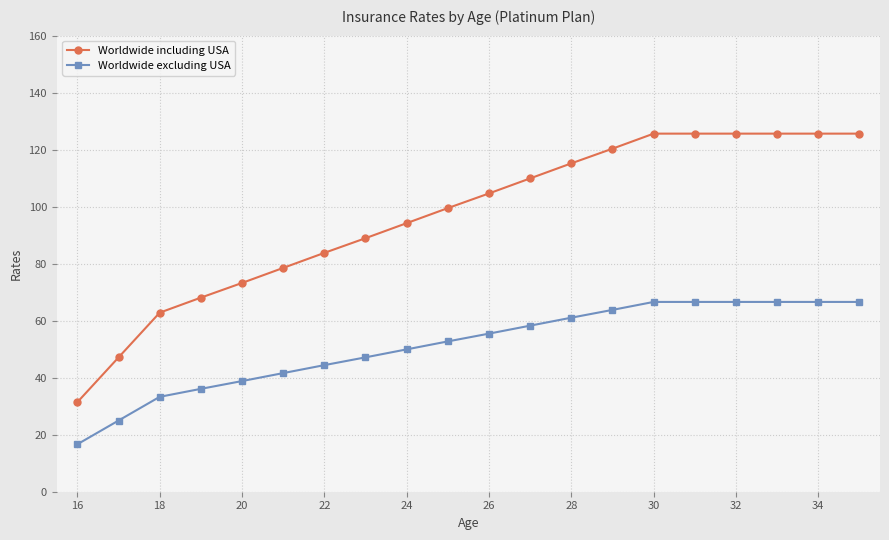

Reading right to left, what are all the values shown in this chart?

Worldwide including USA: 125.6	125.6	125.6	125.6	125.6	125.6	120.3	115.2	109.9	104.6	99.5	94.2	88.9	83.8	78.5	73.2	68.1	62.8	47.1	31.4
Worldwide excluding USA: 66.6	66.6	66.6	66.6	66.6	66.6	63.8	61.1	58.3	55.5	52.7	49.9	47.1	44.4	41.6	38.8	36.1	33.3	25.0	16.6